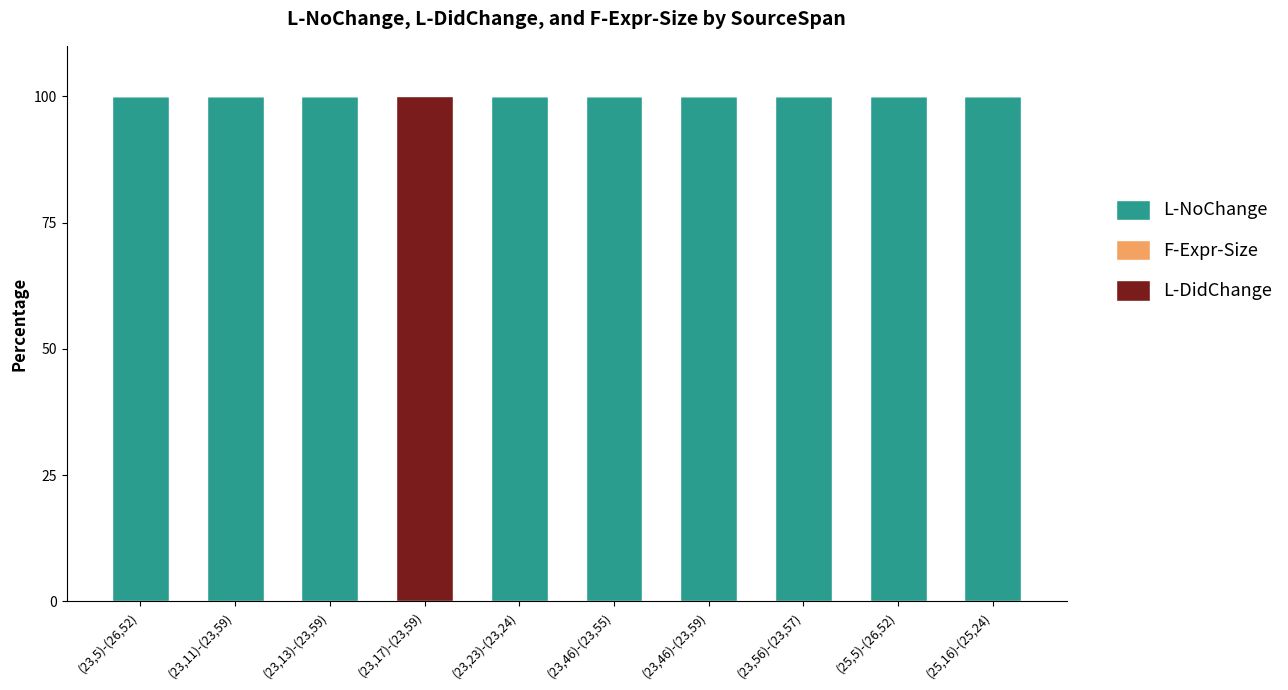

What is the approximate value of L-NoChange at (25,5)-(26,52), to the nearest 50?

100